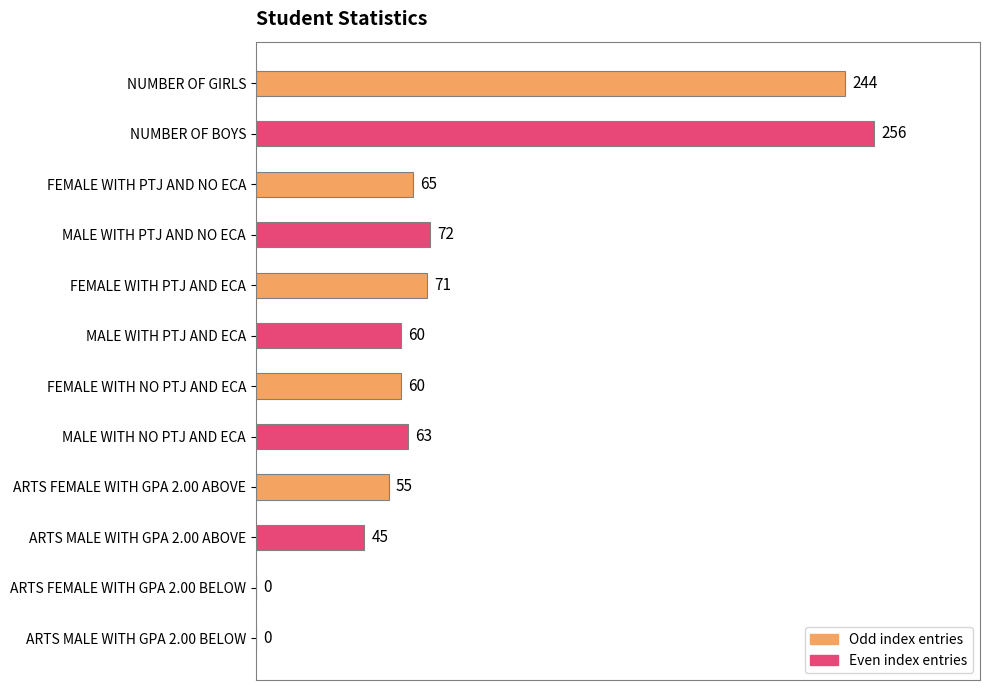

What is the sum of all values?

991